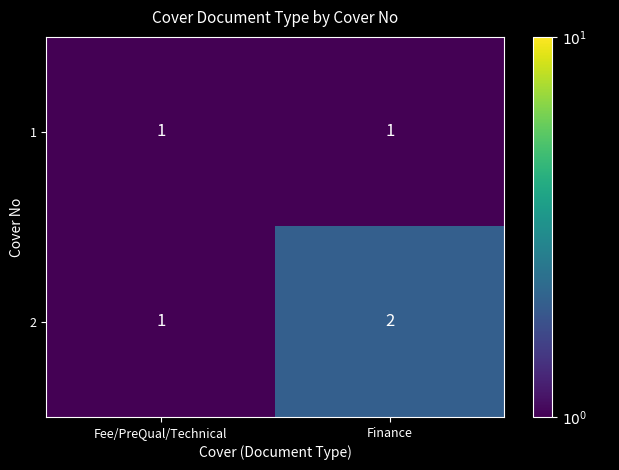

Between Fee/PreQual/Technical and Finance, which series saw the biggest shift?

2